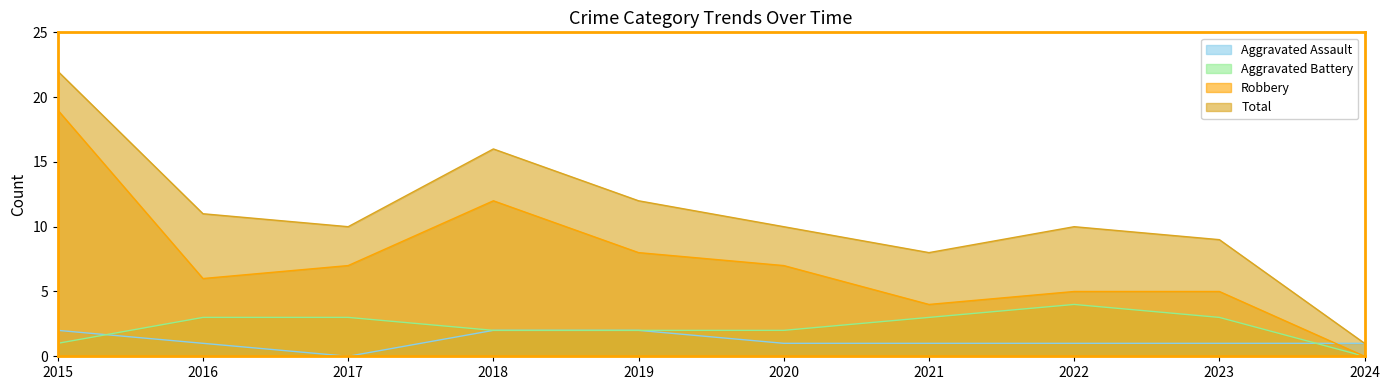

Is the value of Aggravated Battery at 2020 greater than the value of Robbery at 2021?

No